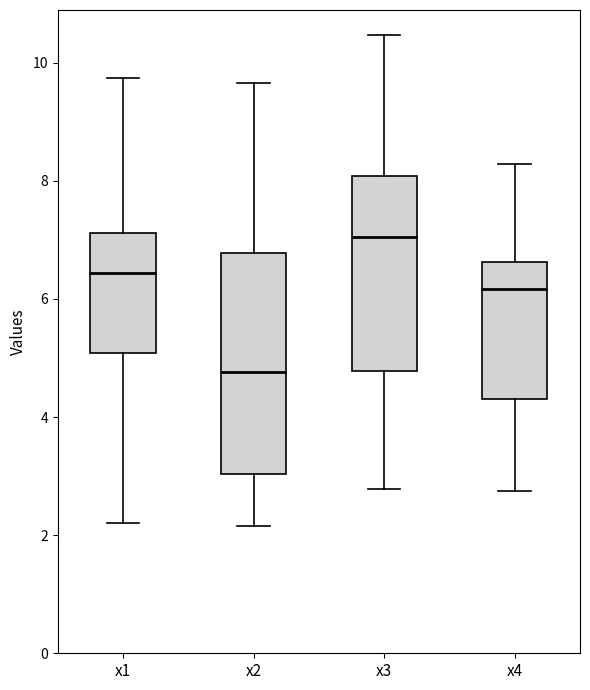

Reading left to right, read every box against the y-axis: the position of its median line, the range the box covers, and the ends of its whiskers. The values are not printed on the chart, so give them approximately, as read against the axis.

x1: median 6.4, box 5.0 to 7.2, whiskers 2.2 to 9.8
x2: median 4.8, box 3.0 to 6.8, whiskers 2.2 to 9.6
x3: median 7.0, box 4.8 to 8.0, whiskers 2.8 to 10.4
x4: median 6.2, box 4.4 to 6.6, whiskers 2.8 to 8.2